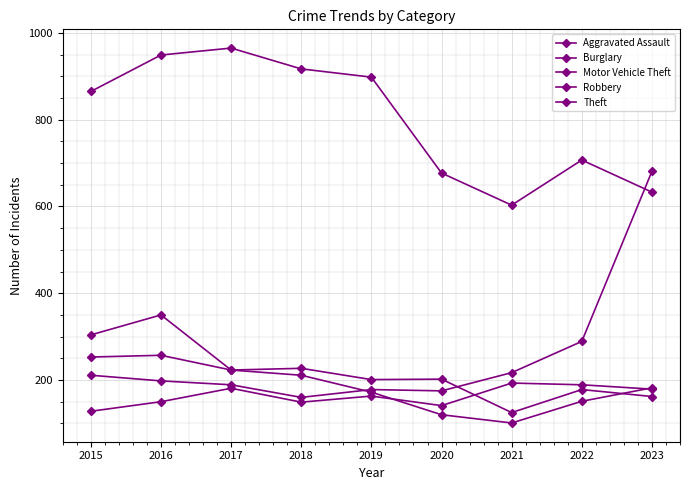

Reading left to right, transcribe all the data shown in this chart.

Aggravated Assault: 2015=128	2016=150	2017=181	2018=149	2019=163	2020=141	2021=193	2022=189	2023=179
Burglary: 2015=304	2016=350	2017=223	2018=227	2019=201	2020=202	2021=125	2022=178	2023=162
Motor Vehicle Theft: 2015=211	2016=198	2017=189	2018=160	2019=178	2020=175	2021=217	2022=289	2023=681
Robbery: 2015=253	2016=257	2017=223	2018=211	2019=172	2020=120	2021=101	2022=151	2023=182
Theft: 2015=865	2016=949	2017=965	2018=917	2019=898	2020=677	2021=603	2022=707	2023=633